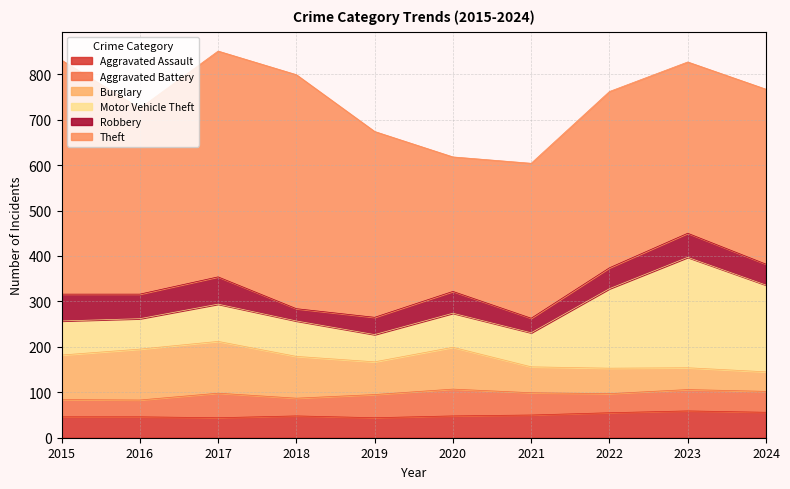

Which label corresponds to the largest value in the chart?

2015